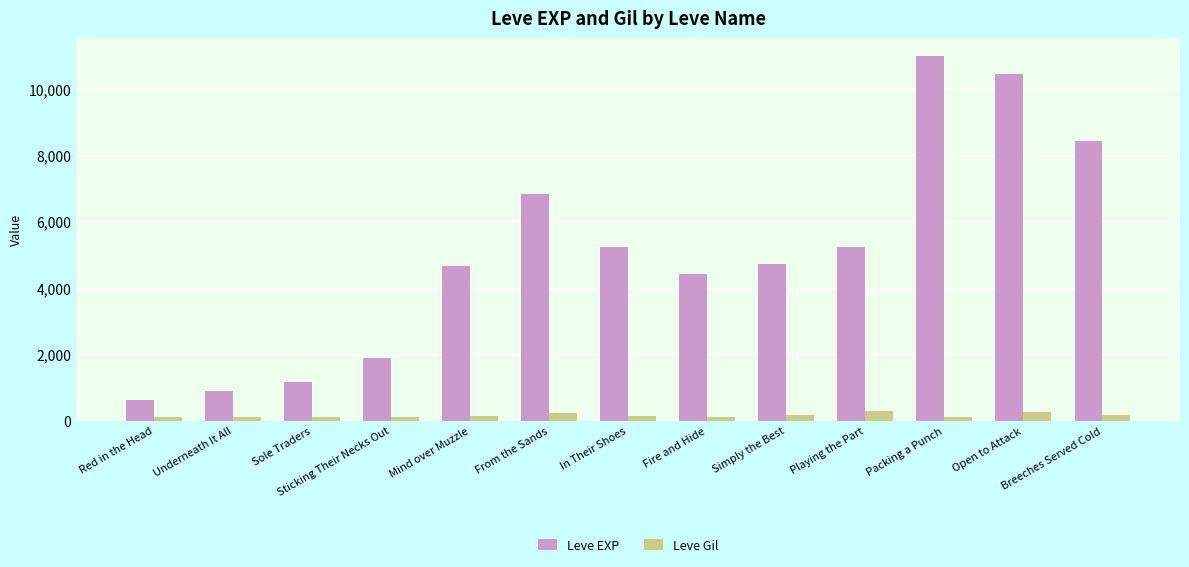

How many groups of bars are there?

13